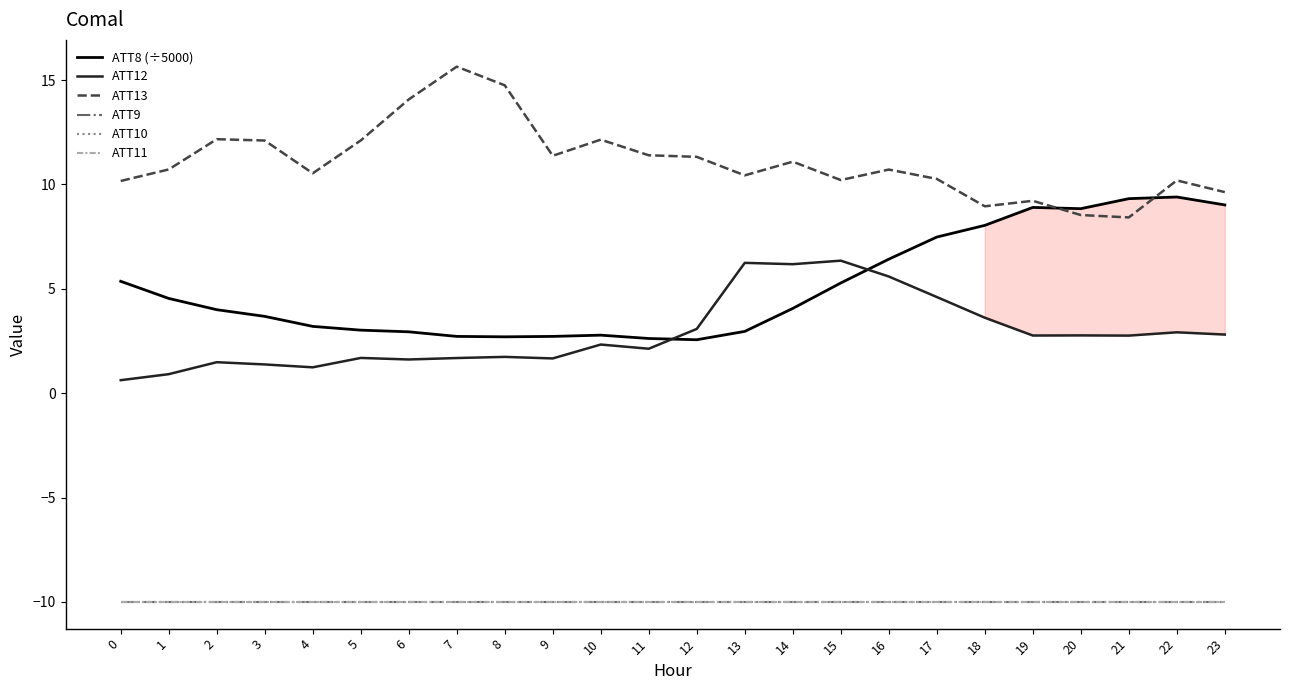

List the labels in order of ATT11 value, largest first.

0, 1, 2, 3, 4, 5, 6, 7, 8, 9, 10, 11, 12, 13, 14, 15, 16, 17, 18, 19, 20, 21, 22, 23